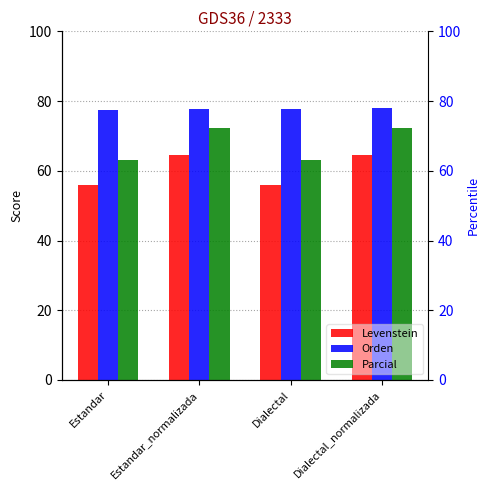

Is it true that Parcial equals 63.2 at Dialectal?

True